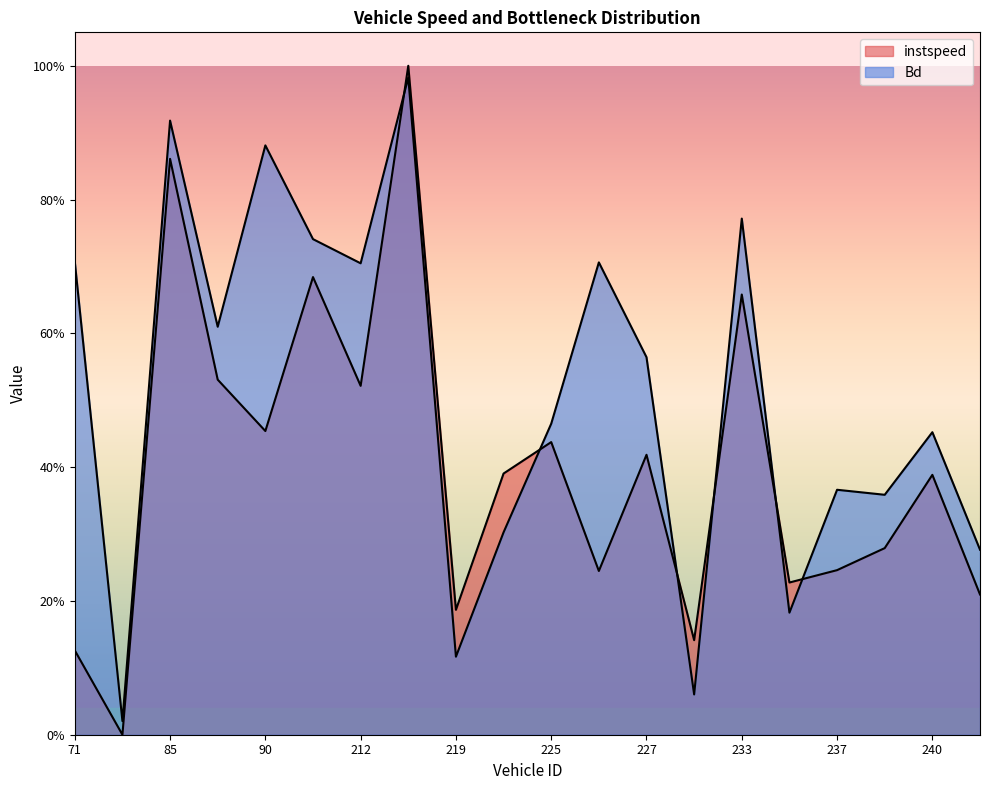

List the labels in order of Bd value, largest first.

217.0, 85.0, 90.0, 233.0, 209.0, 71.0, 226.0, 212.0, 86.0, 227.0, 225.0, 240.0, 237.0, 238.0, 224.0, 242.0, 236.0, 219.0, 229.0, 82.0